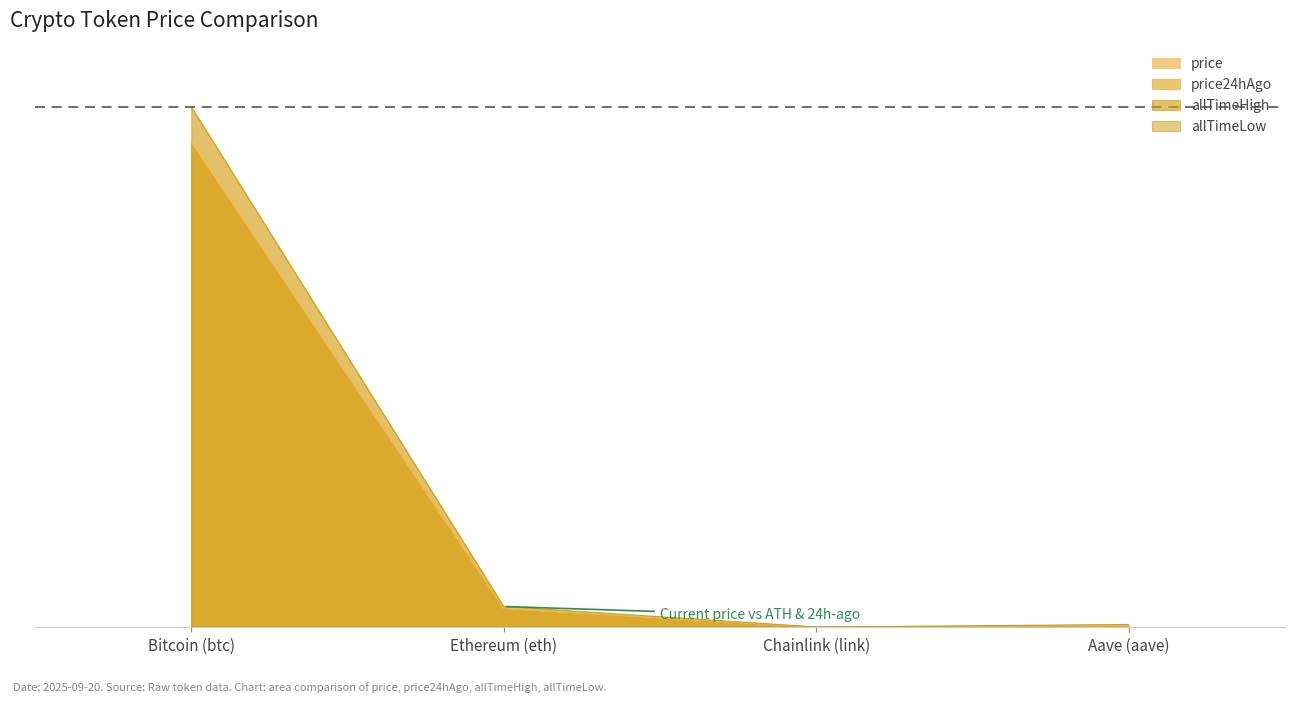

True or false: allTimeHigh and price intersect in this chart.

False